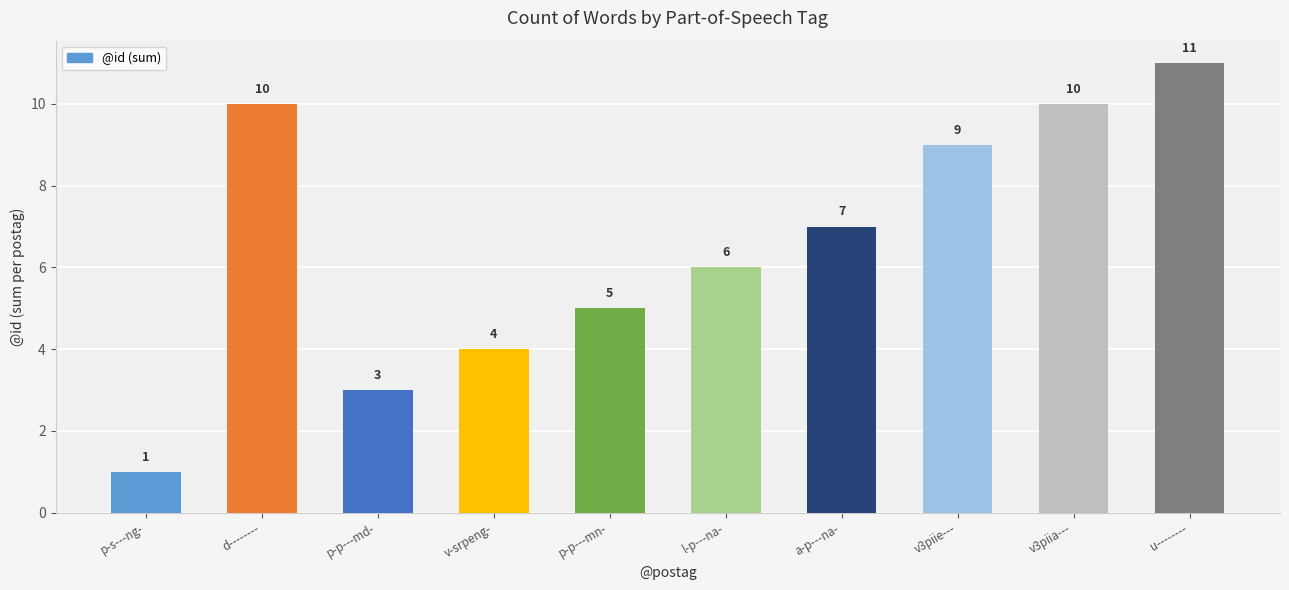

Which label corresponds to the smallest value in the chart?

p-s---ng-